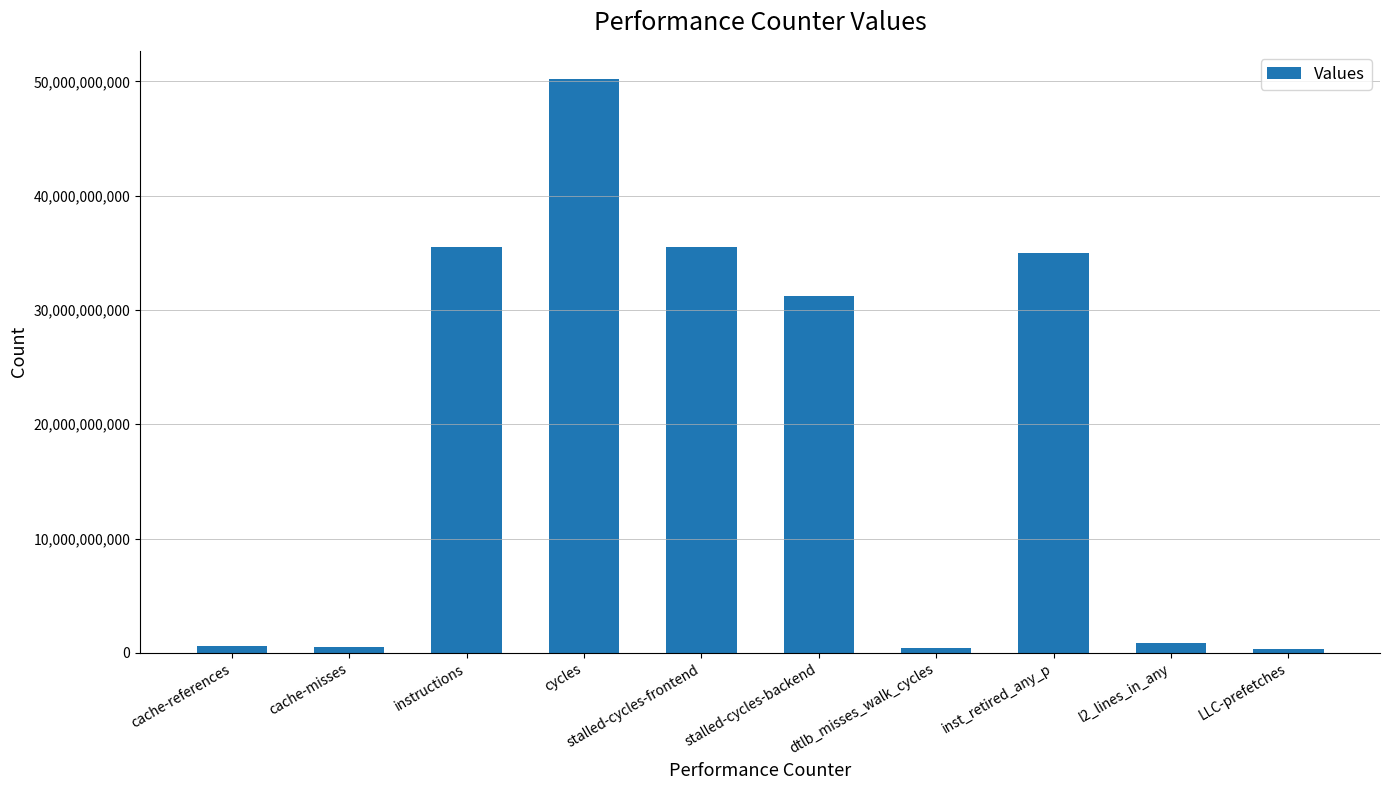

What value does the data have at cache-misses, to the nearest 100?

528687500